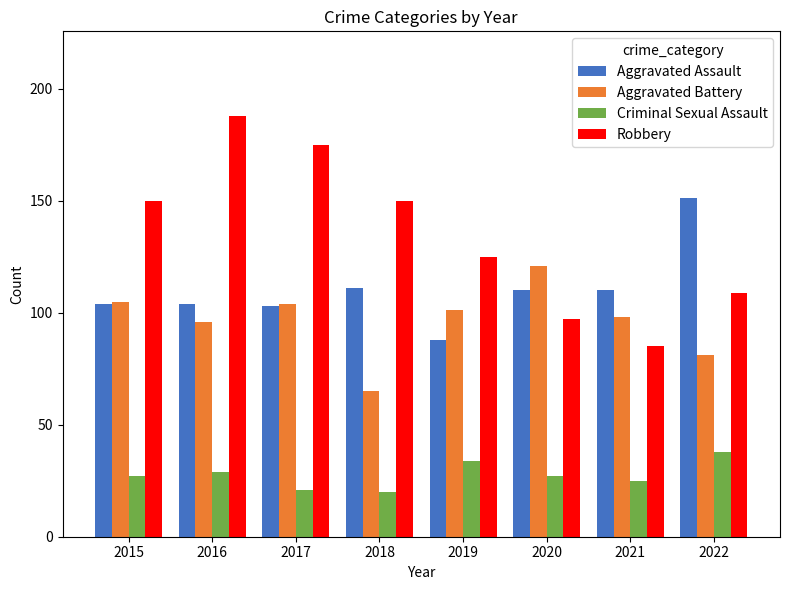

What is the difference between the Criminal Sexual Assault values at 2019 and 2021?

9